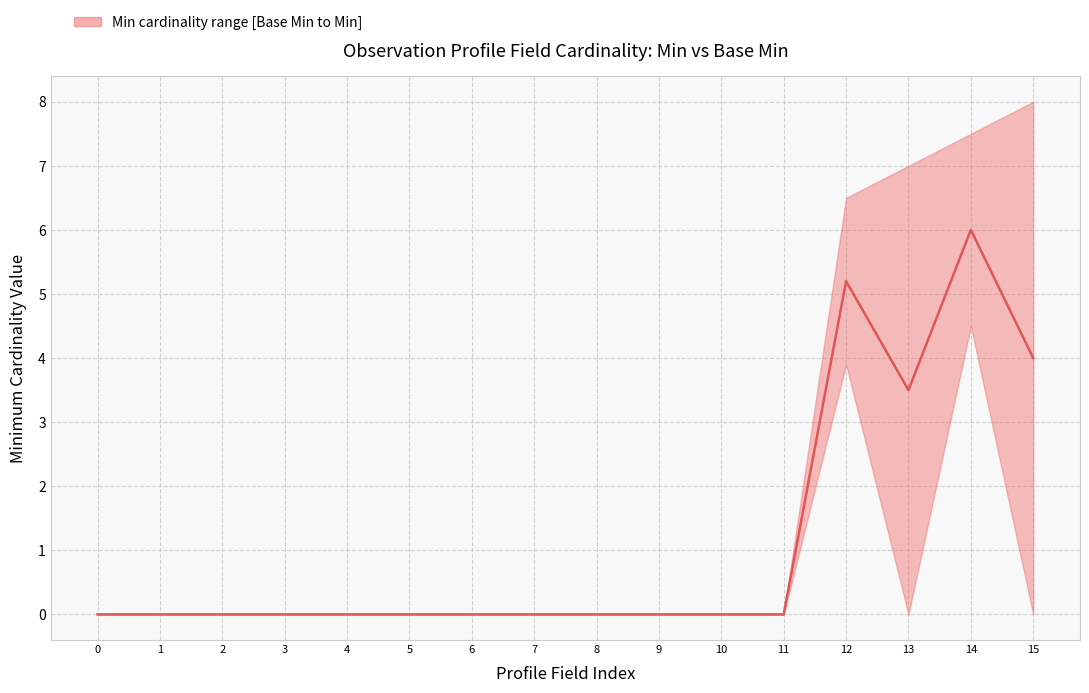

The chart shows a value of 3.2 at 8. True or false?

False